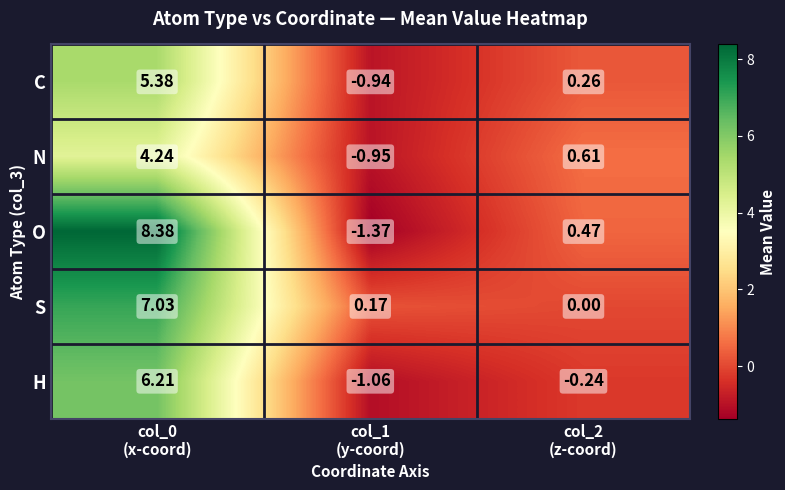

Which series has the largest total across all categories?

O